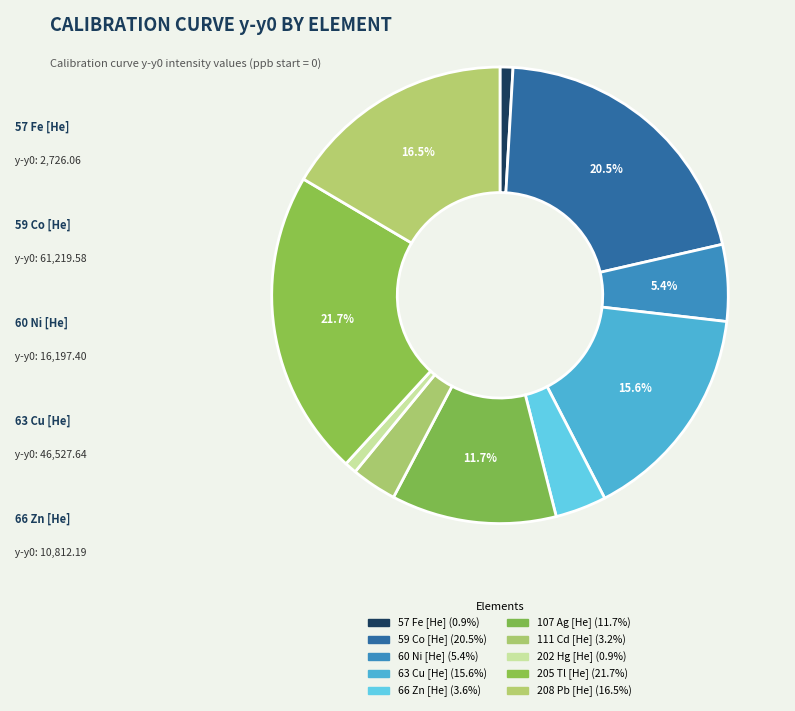

Does 57 Fe [He] represent more than half of the total?

No